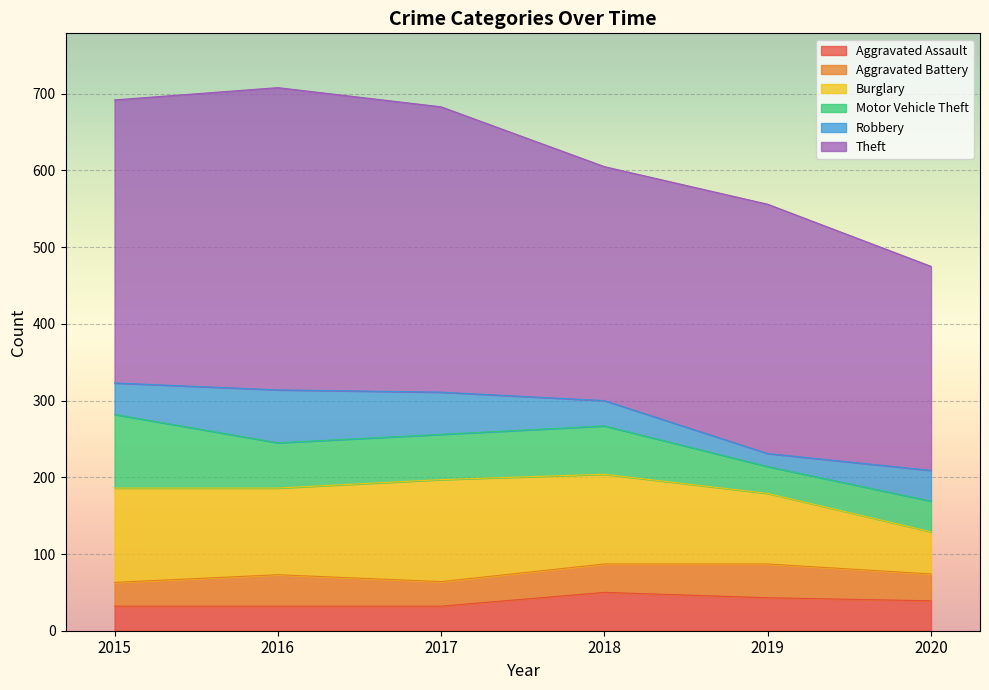

Rank the series at 2020 from lowest to highest value.

Aggravated Battery, Aggravated Assault, Motor Vehicle Theft, Robbery, Burglary, Theft